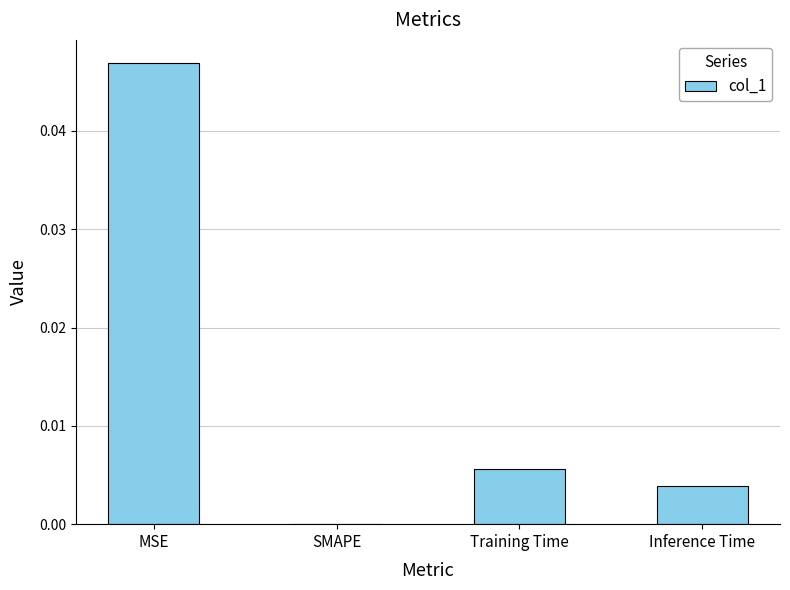

Which has a higher value, SMAPE or Training Time?

Training Time